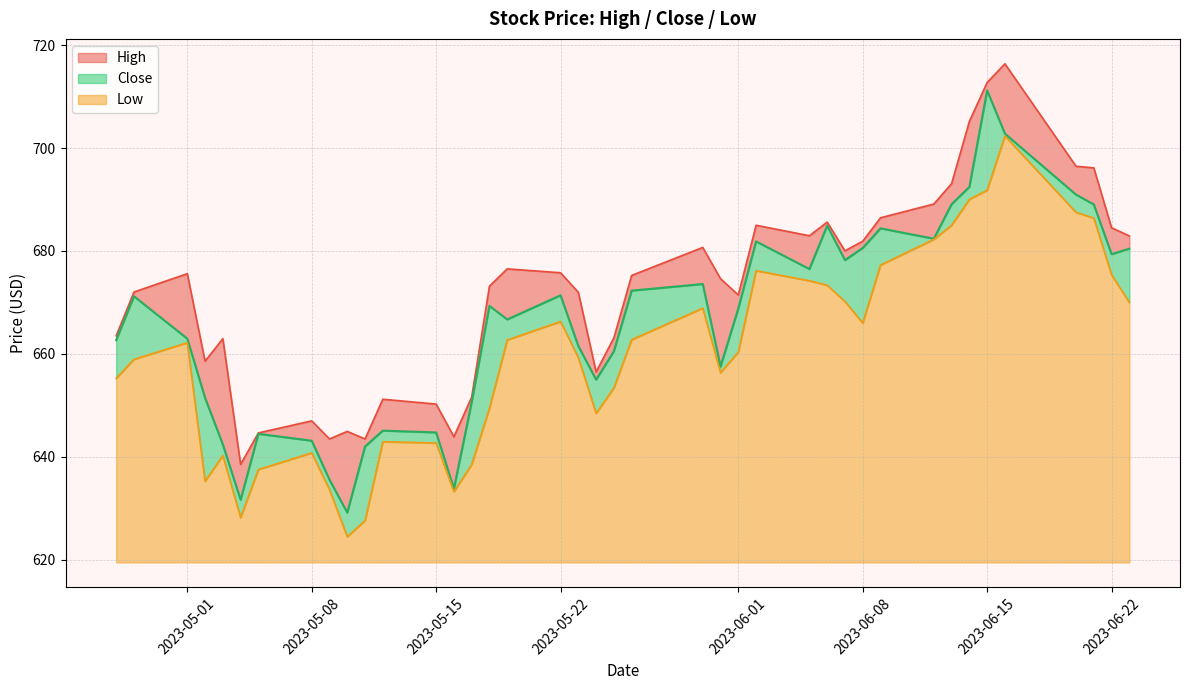

What are all the series names shown in the legend?

High, Close, Low